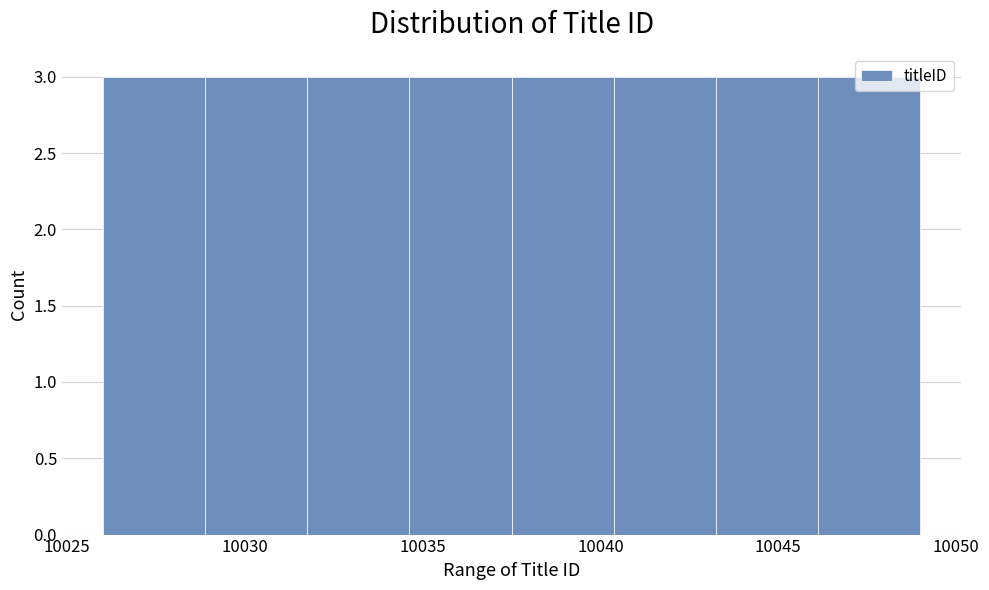

Reading left to right, transcribe this chart: for each bar, give the range it covers on the x-axis and its height. Neither the bar edges nor the heights are printed on the chart, so give them approximately, as read against the axes.

10026.0 to 10029.0: 3
10029.0 to 10032.0: 3
10032.0 to 10034.5: 3
10034.5 to 10037.5: 3
10037.5 to 10040.5: 3
10040.5 to 10043.5: 3
10043.5 to 10046.0: 3
10046.0 to 10049.0: 3